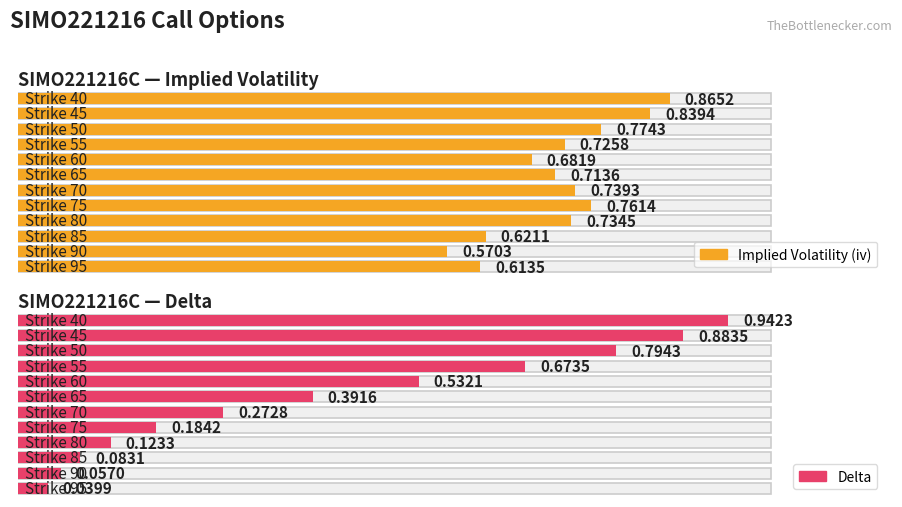

What is the difference between the iv values at 50 and 60?

0.1